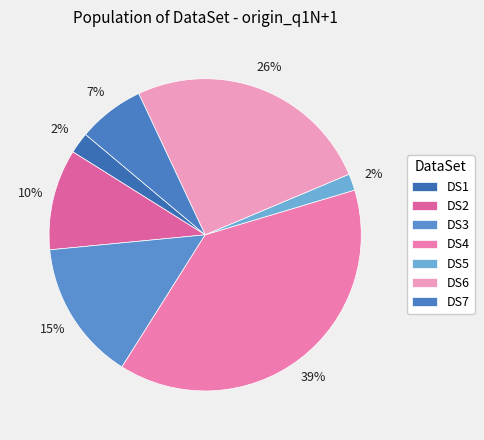

Does DS4 represent more than half of the total?

No